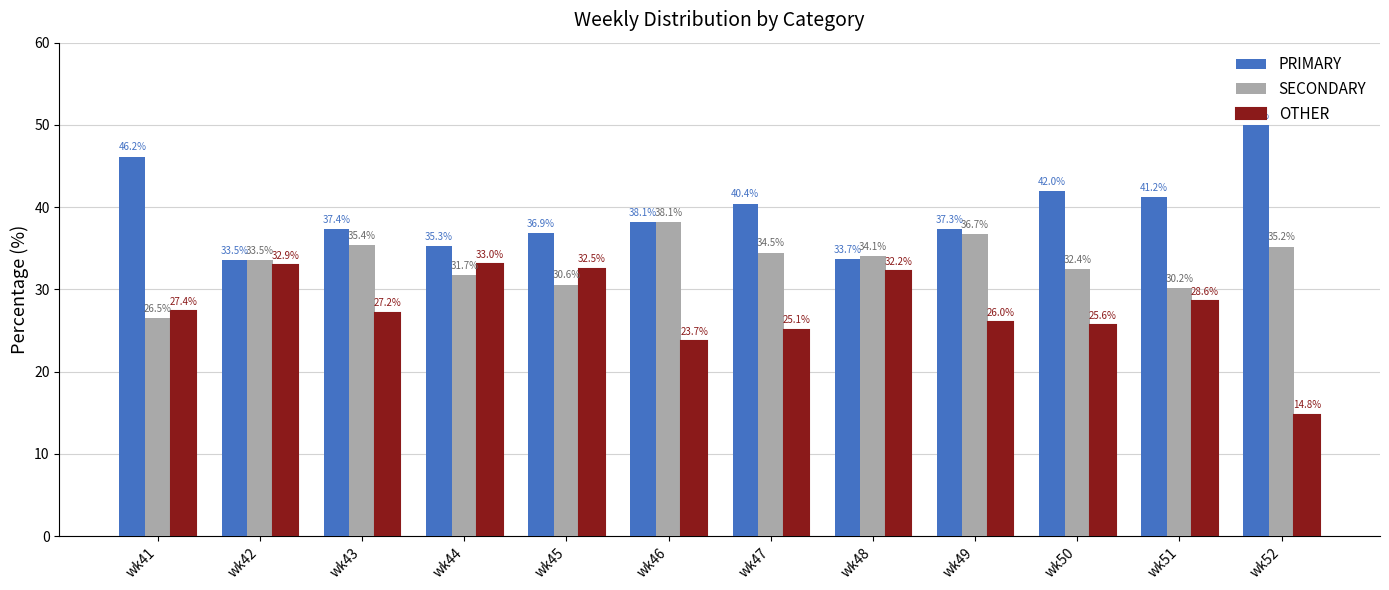

At how many categories does at least one series exceed 40?

5